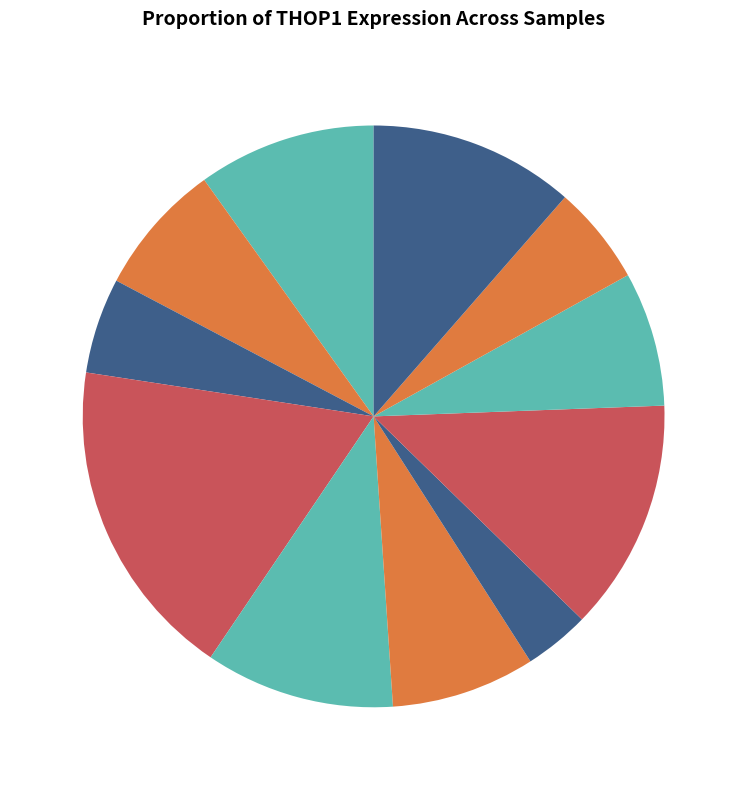

How many segments does this pie chart have?

11